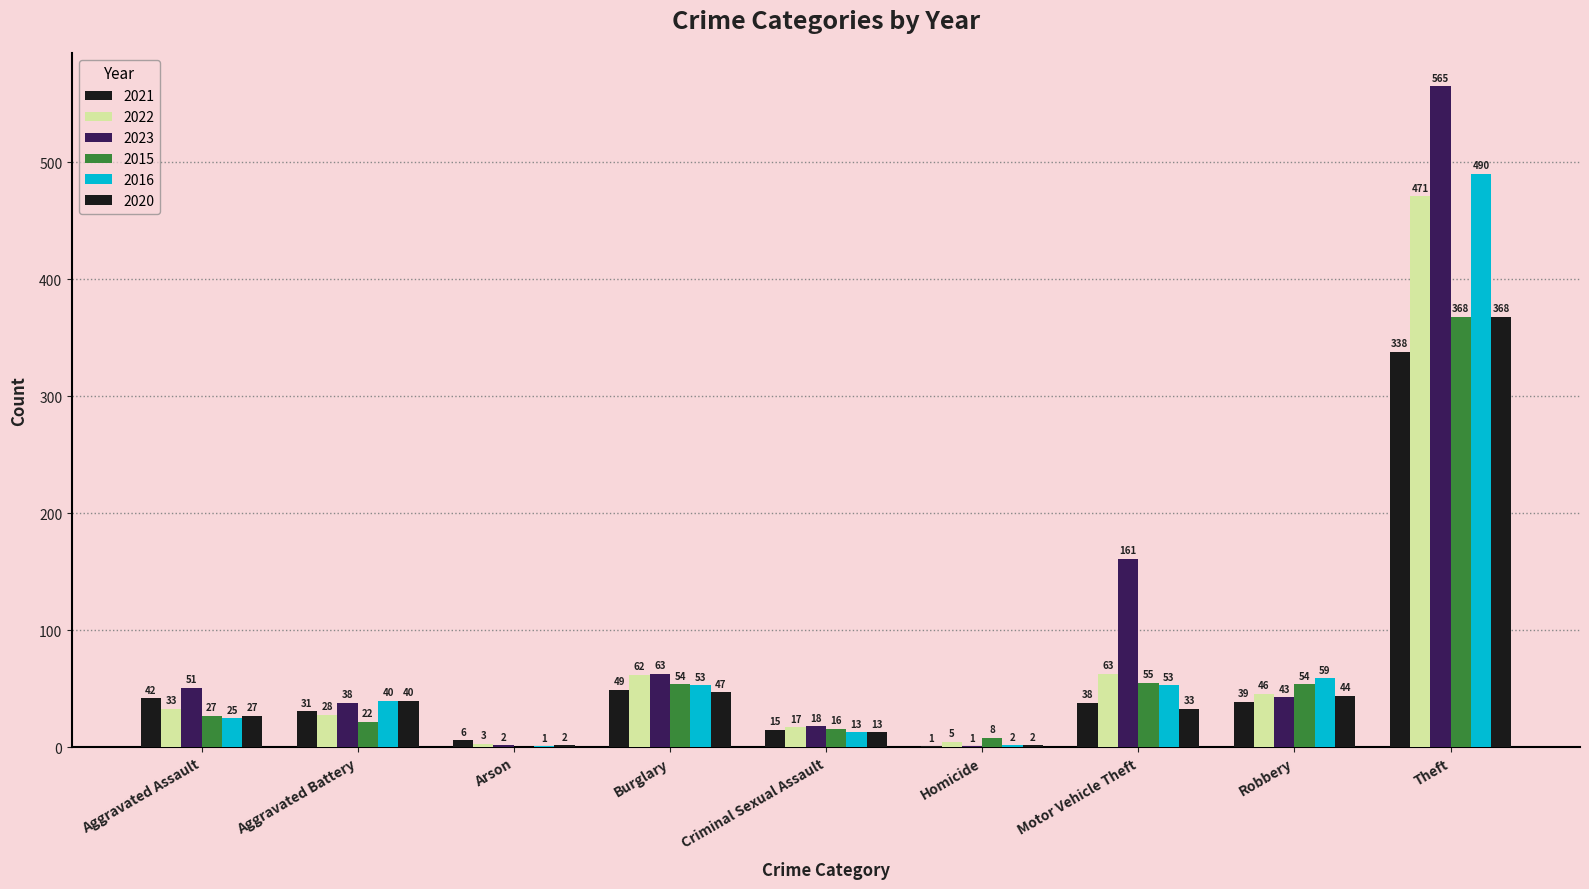

Reading left to right, list all the values displayed in this chart.

2021: Aggravated Assault=42	Aggravated Battery=31	Arson=6	Burglary=49	Criminal Sexual Assault=15	Homicide=1	Motor Vehicle Theft=38	Robbery=39	Theft=338
2022: Aggravated Assault=33	Aggravated Battery=28	Arson=3	Burglary=62	Criminal Sexual Assault=17	Homicide=5	Motor Vehicle Theft=63	Robbery=46	Theft=471
2023: Aggravated Assault=51	Aggravated Battery=38	Arson=2	Burglary=63	Criminal Sexual Assault=18	Homicide=1	Motor Vehicle Theft=161	Robbery=43	Theft=565
2015: Aggravated Assault=27	Aggravated Battery=22	Arson=0	Burglary=54	Criminal Sexual Assault=16	Homicide=8	Motor Vehicle Theft=55	Robbery=54	Theft=368
2016: Aggravated Assault=25	Aggravated Battery=40	Arson=1	Burglary=53	Criminal Sexual Assault=13	Homicide=2	Motor Vehicle Theft=53	Robbery=59	Theft=490
2020: Aggravated Assault=27	Aggravated Battery=40	Arson=2	Burglary=47	Criminal Sexual Assault=13	Homicide=2	Motor Vehicle Theft=33	Robbery=44	Theft=368